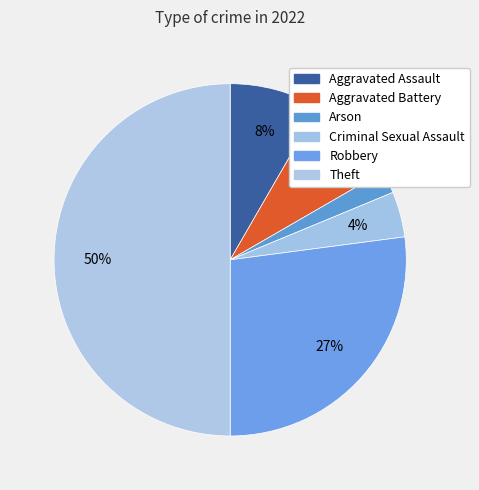

To the nearest percent, what portion does Robbery represent?

27%